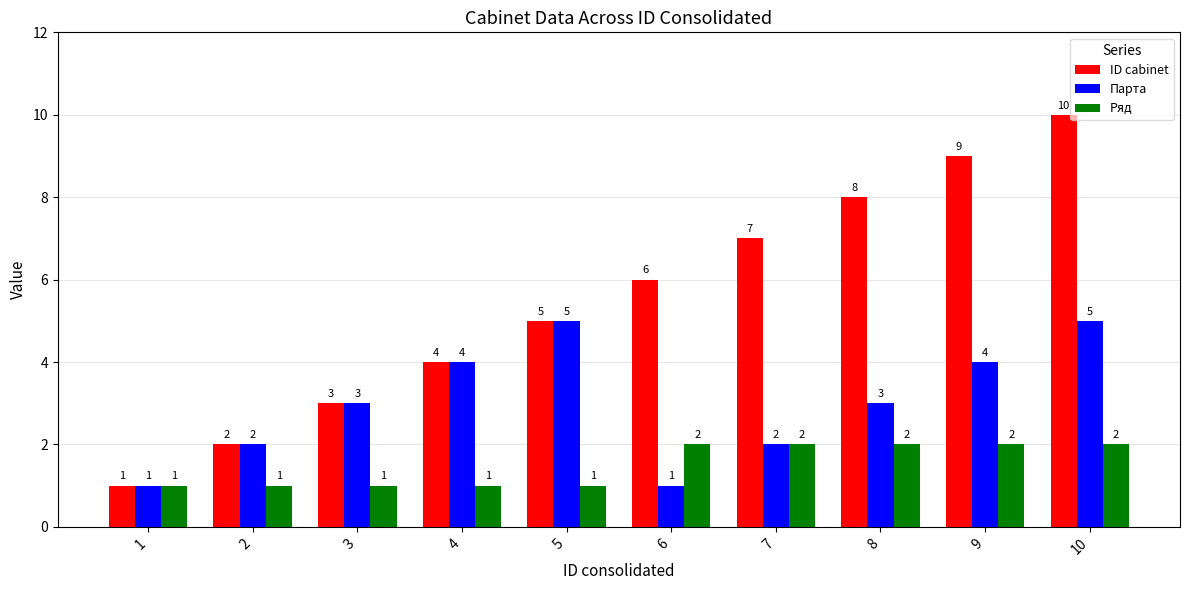

Rank the series by their maximum value, from highest to lowest.

ID cabinet, Парта, Ряд